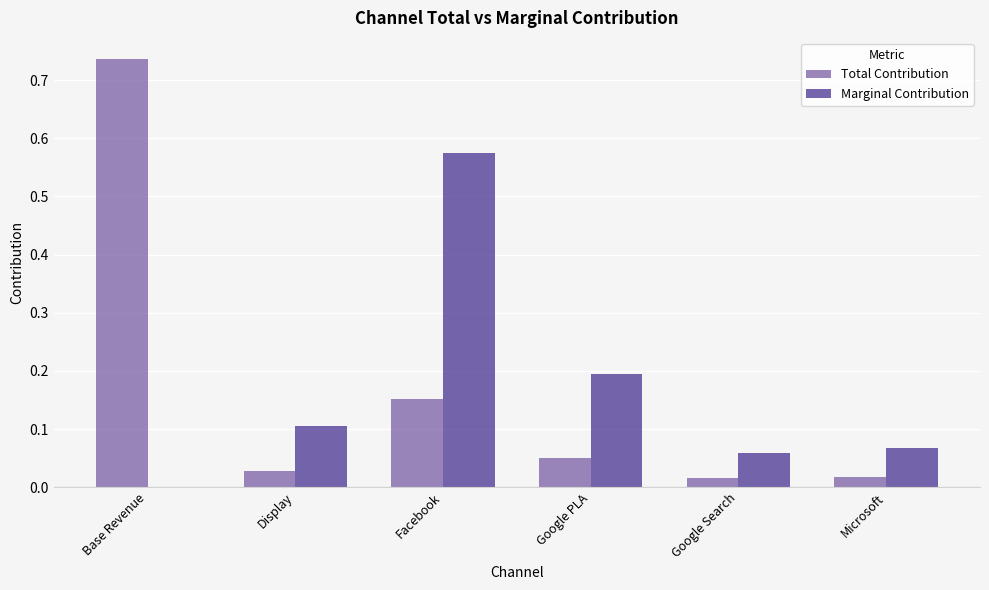

Does the chart contain stacked bars?

No